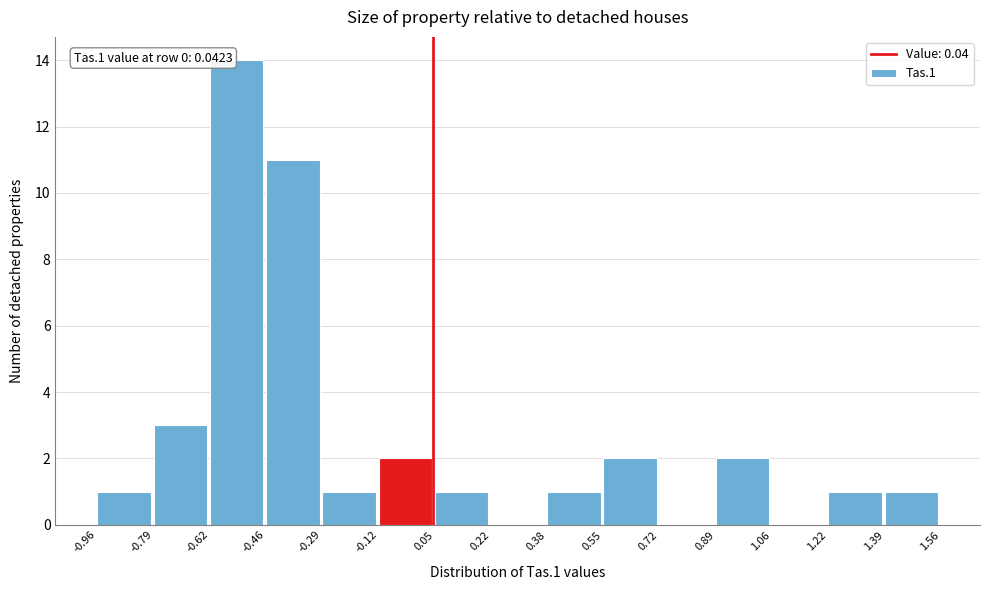

Which range on the x-axis has the tallest bar?

-0.62 to -0.46